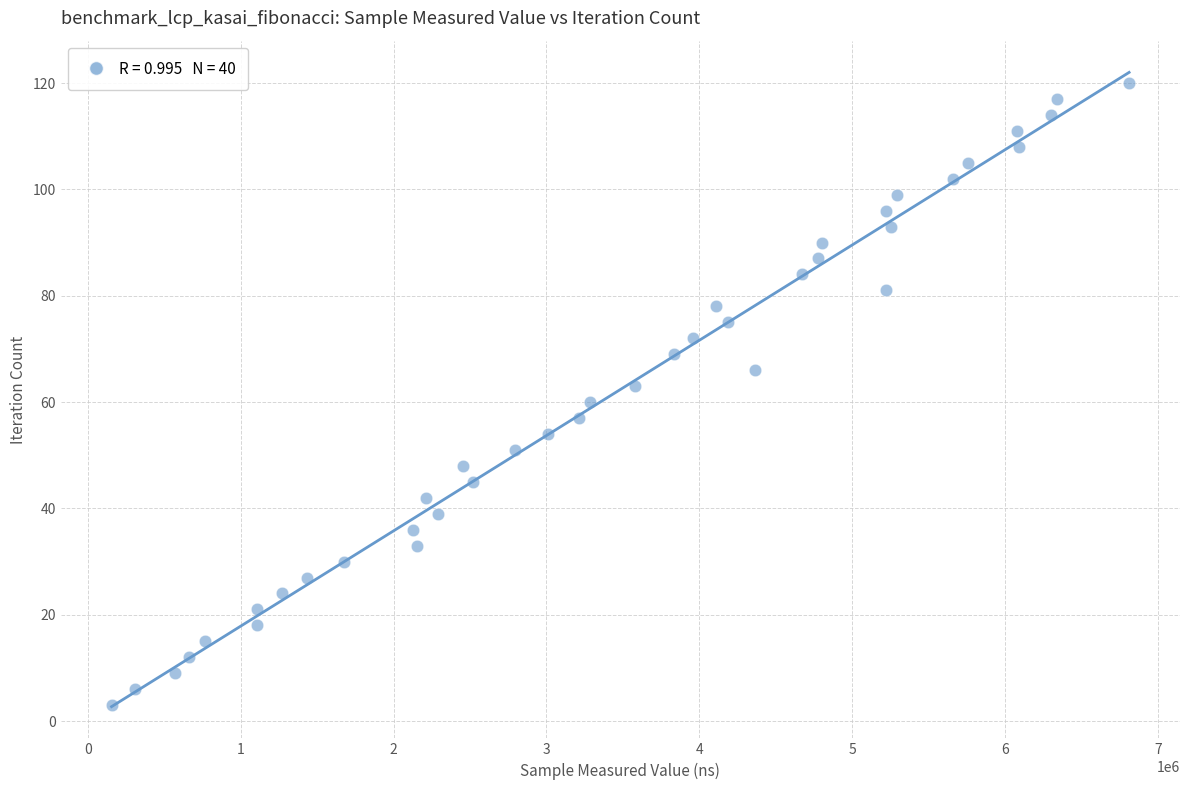

What is the range of Y values (max minus min)?

117